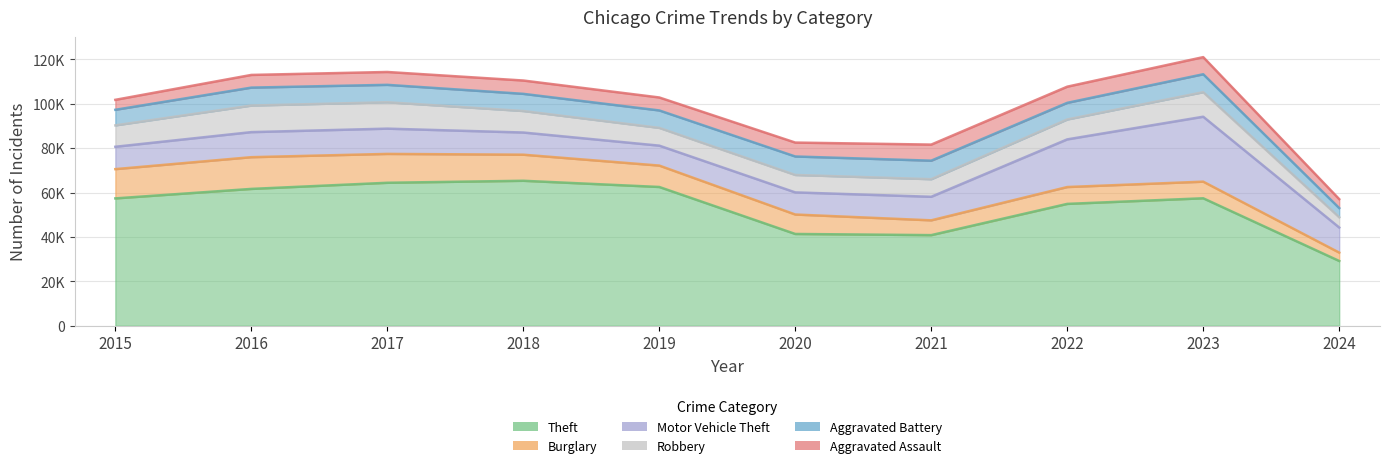

Reading right to left, what are all the values shown in this chart?

Theft: 2024=29173	2023=57406	2022=54878	2021=40810	2020=41335	2019=62495	2018=65289	2017=64386	2016=61623	2015=57351
Burglary: 2024=3767	2023=7482	2022=7593	2021=6662	2020=8758	2019=9638	2018=11747	2017=13001	2016=14289	2015=13184
Motor Vehicle Theft: 2024=11304	2023=29243	2022=21461	2021=10603	2020=9959	2019=8977	2018=9985	2017=11380	2016=11285	2015=10068
Robbery: 2024=4626	2023=11056	2022=8962	2021=7920	2020=7855	2019=7995	2018=9681	2017=11880	2016=11960	2015=9638
Aggravated Battery: 2024=4126	2023=8078	2022=7489	2021=8347	2020=8320	2019=7858	2018=7735	2017=7845	2016=8086	2015=7019
Aggravated Assault: 2024=4028	2023=7710	2022=7280	2021=7242	2020=6264	2019=5841	2018=6001	2017=5793	2016=5712	2015=4480